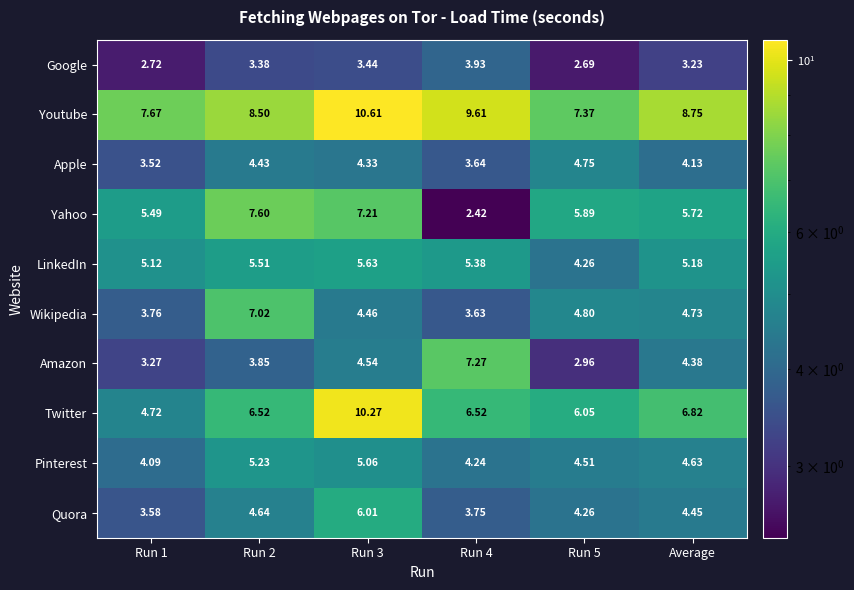

Which series has the largest total across all categories?

Youtube